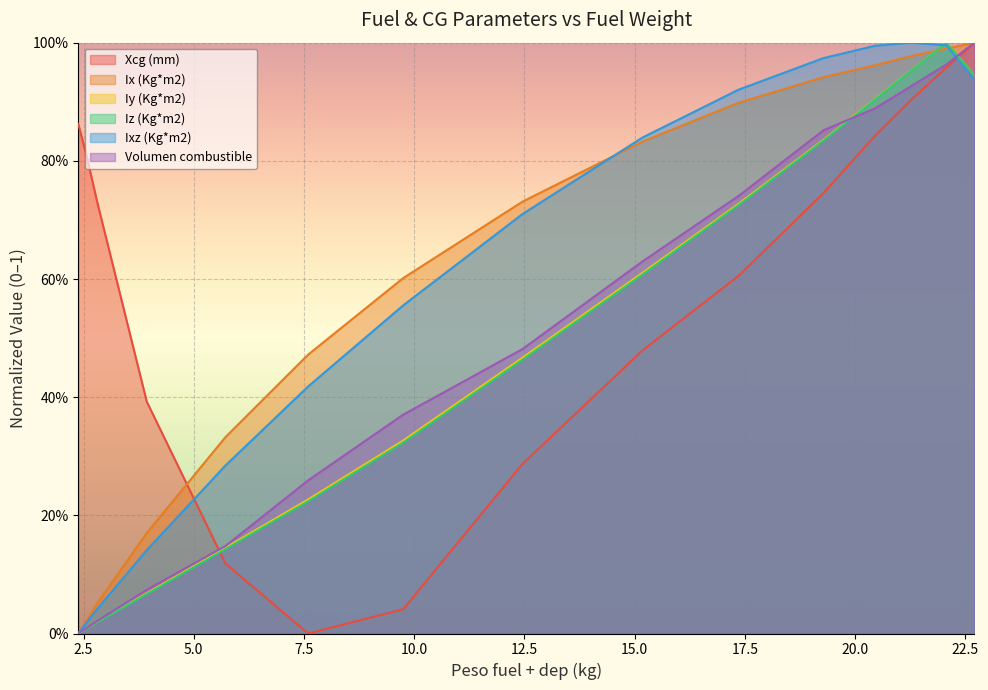

What is the difference between the maximum and minimum values in the Volumen combustible series?

1.0